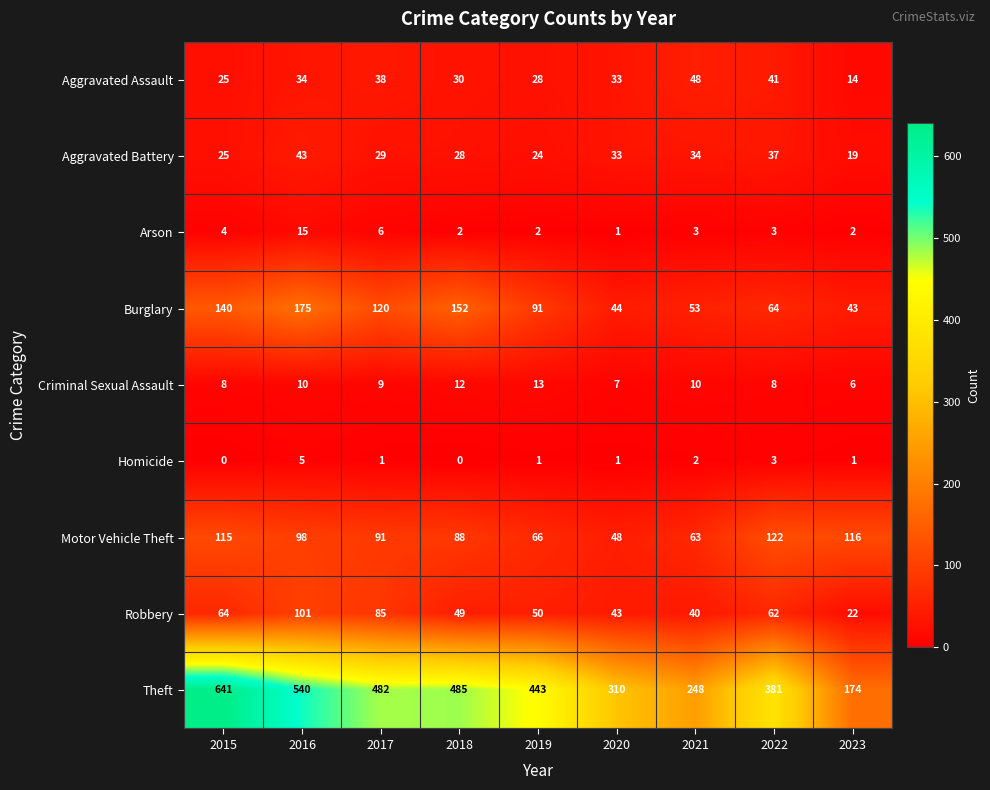

Rank the categories by Burglary value from lowest to highest.

2023, 2020, 2021, 2022, 2019, 2017, 2015, 2018, 2016